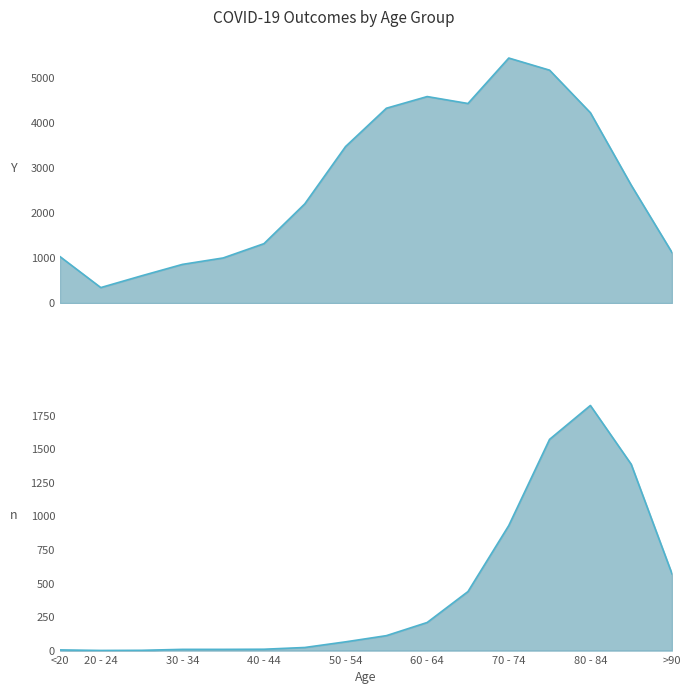

True or false: patients_recovered has a value of 4426 at 65 - 69.

True